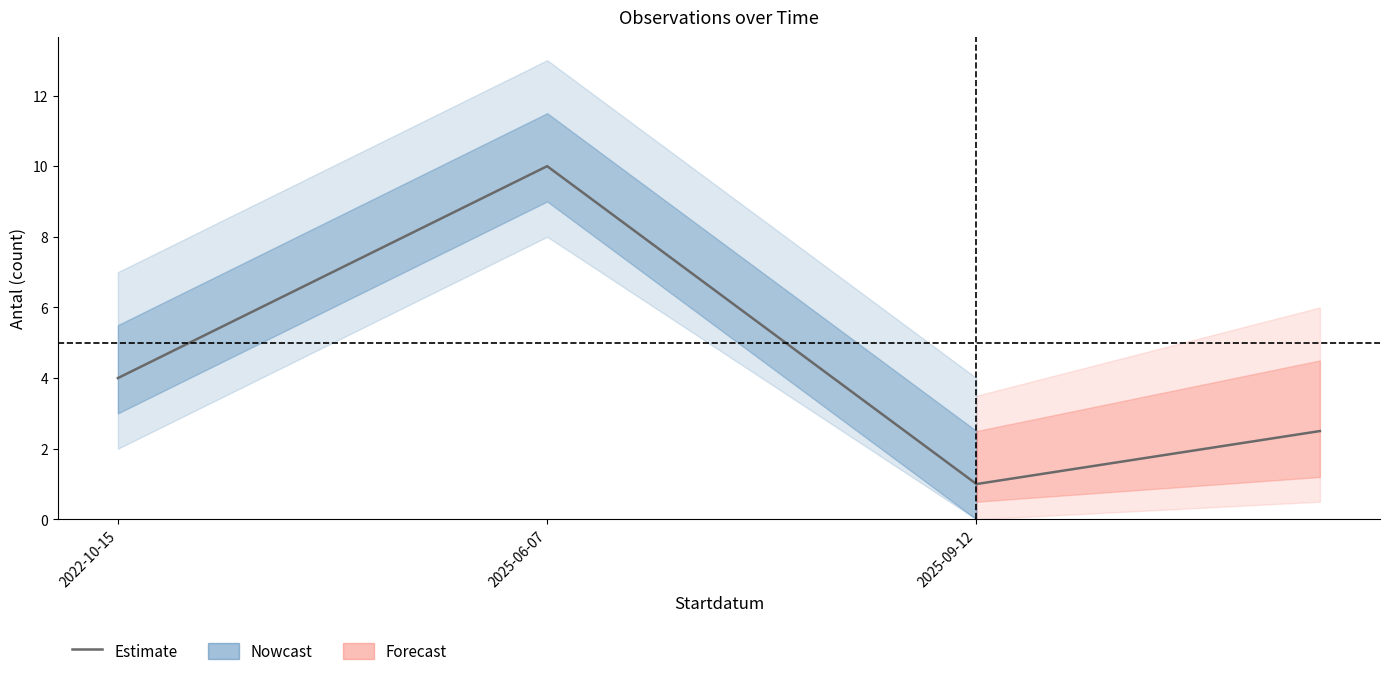

What is the maximum value shown in the chart?

10